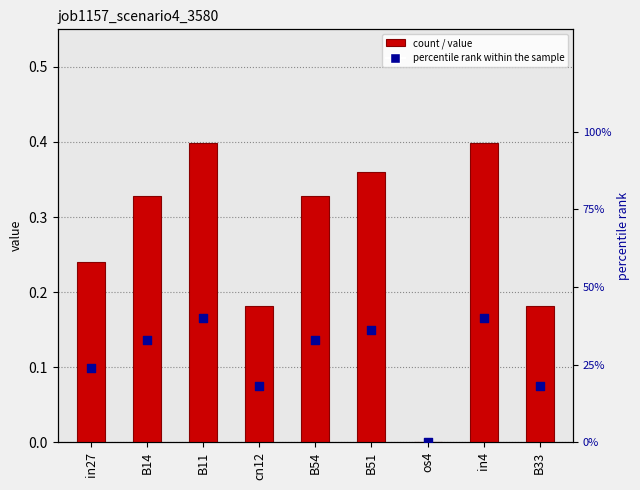

At how many categories does at least one series exceed 18?

8